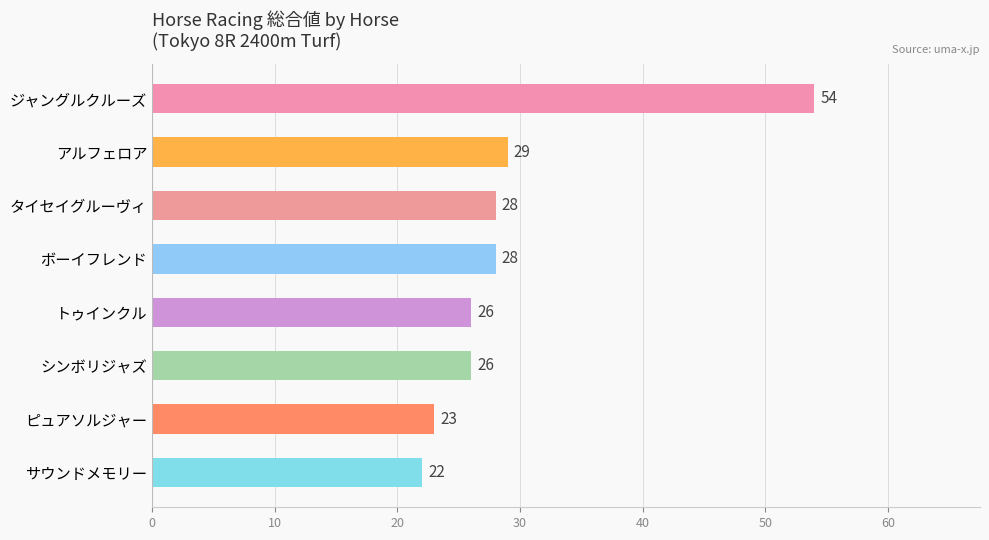

Is it true that the value at シンボリジャズ is 26?

True